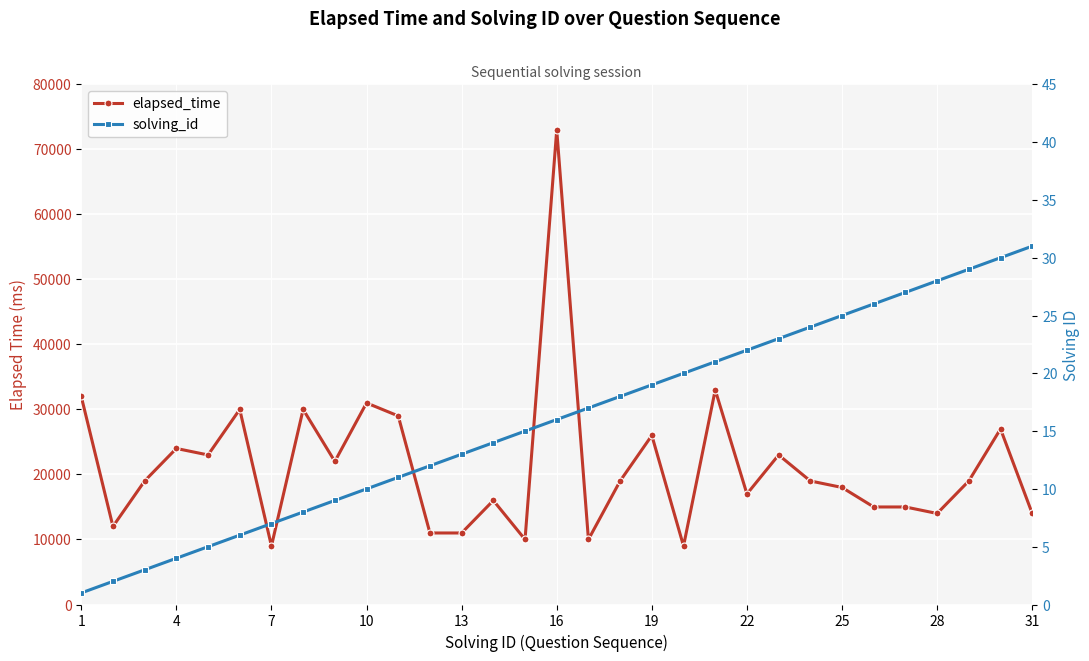

Reading right to left, what are all the values shown in this chart?

elapsed_time: 14000	27000	19000	14000	15000	15000	18000	19000	23000	17000	33000	9000	26000	19000	10000	73000	10000	16000	11000	11000	29000	31000	22000	30000	9000	30000	23000	24000	19000	12000	32000
solving_id: 31	30	29	28	27	26	25	24	23	22	21	20	19	18	17	16	15	14	13	12	11	10	9	8	7	6	5	4	3	2	1